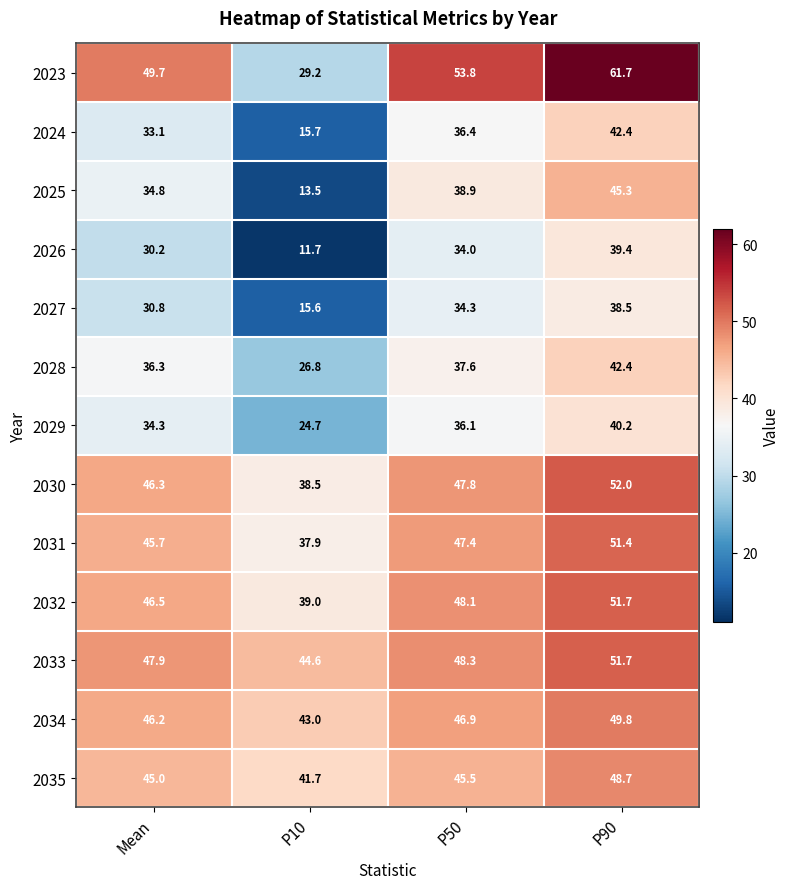

List the labels in order of 2029 value, largest first.

P90, P50, Mean, P10